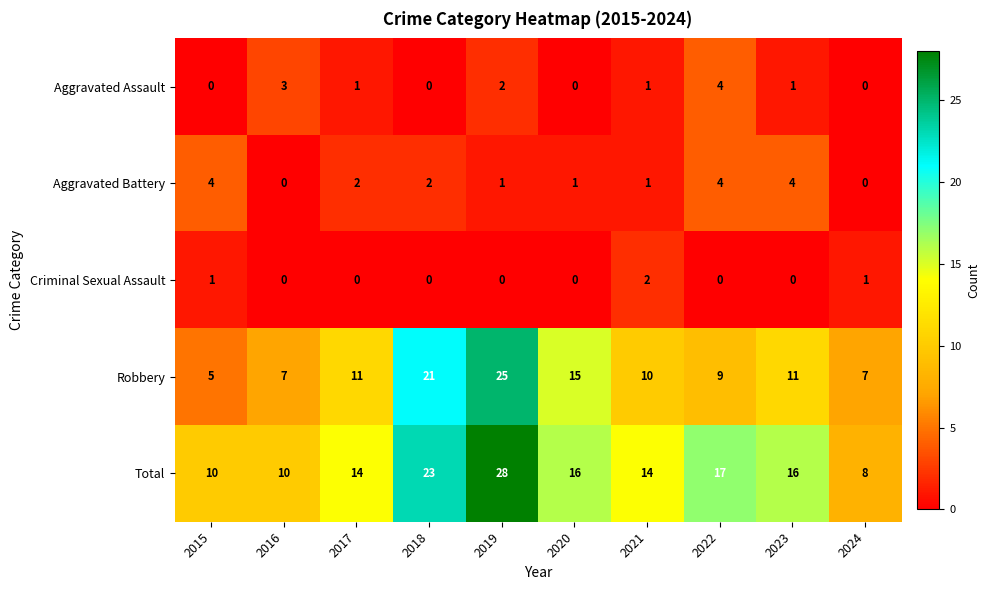

At how many categories does at least one series exceed 19?

2